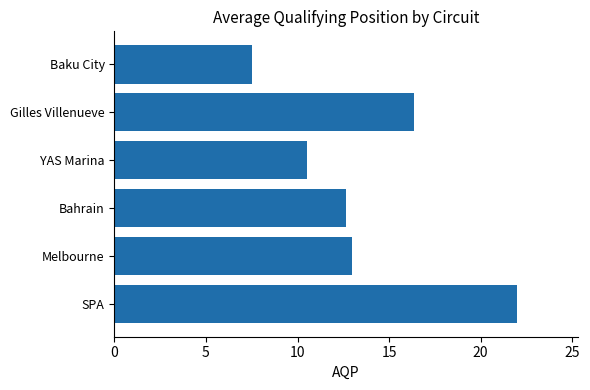

What is the minimum value shown in the chart?

7.5